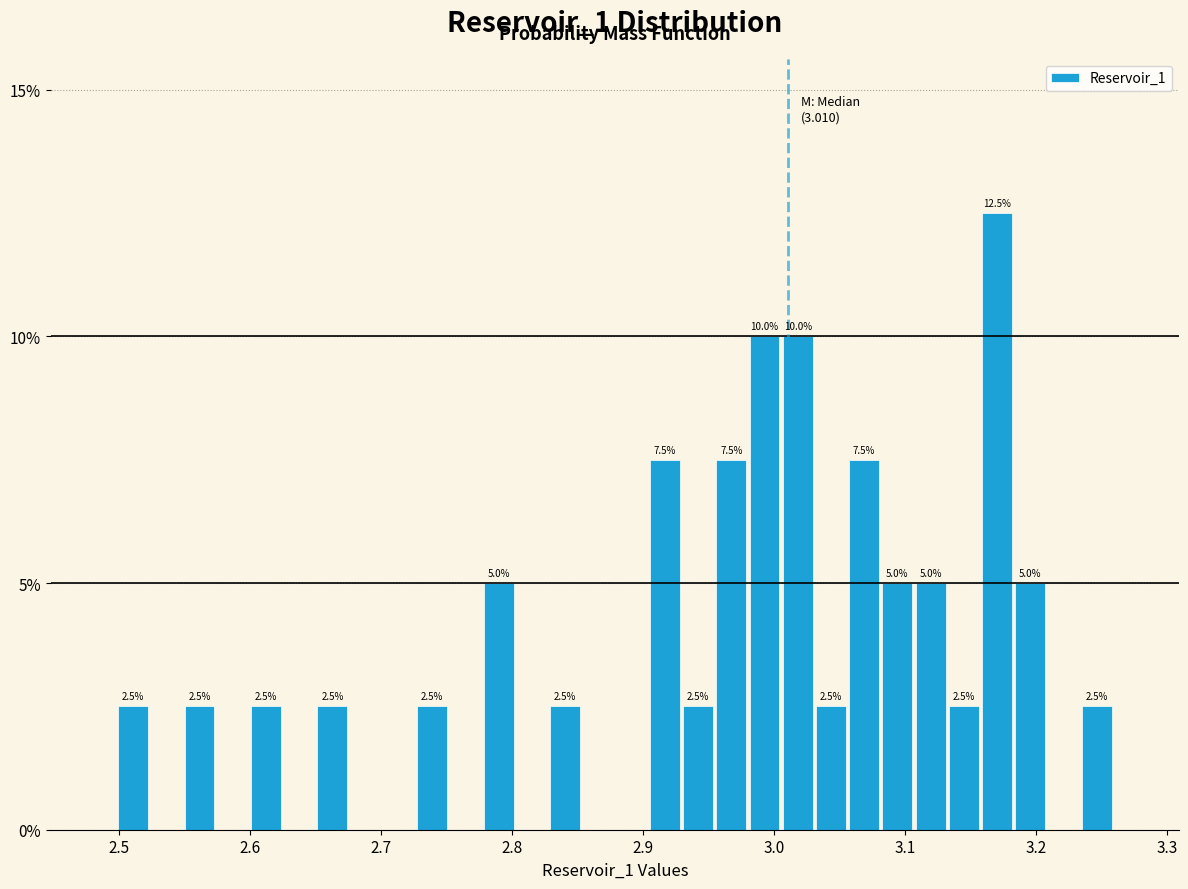

Read against the x-axis, roughly where is the centre of the tallest bar?

3.17